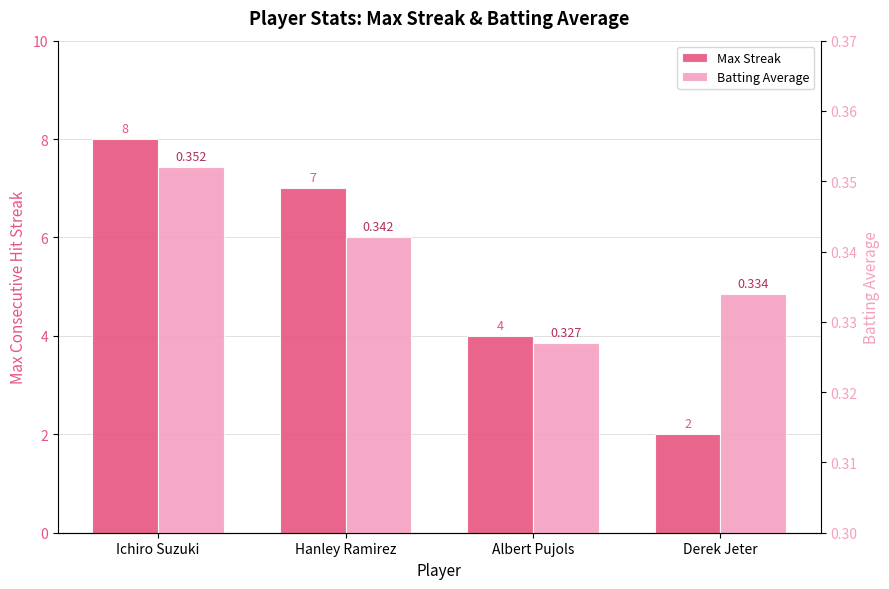

How many groups of bars are there?

4